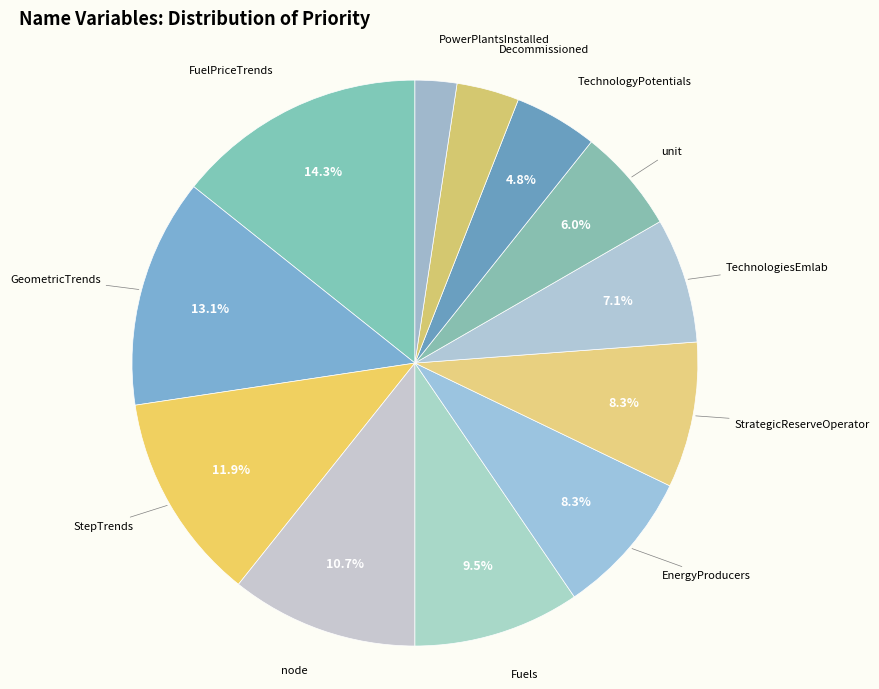

Which category has the biggest portion of the pie?

FuelPriceTrends